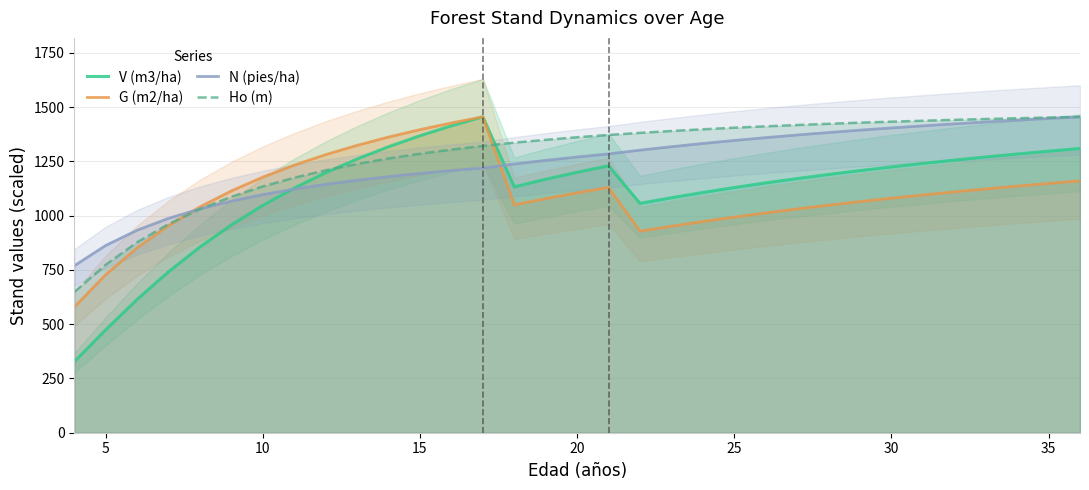

What is the lowest value of the G (m2/ha) series?

578.8